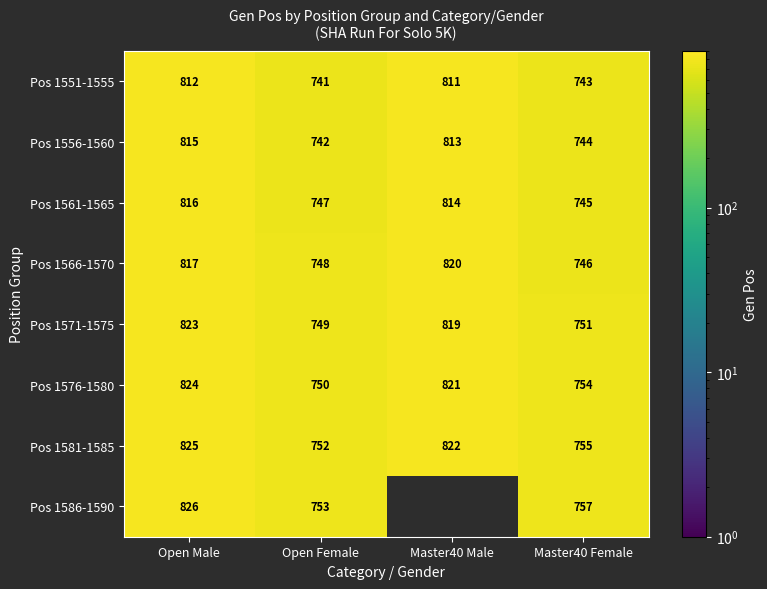

At how many categories does at least one series exceed 744?

4